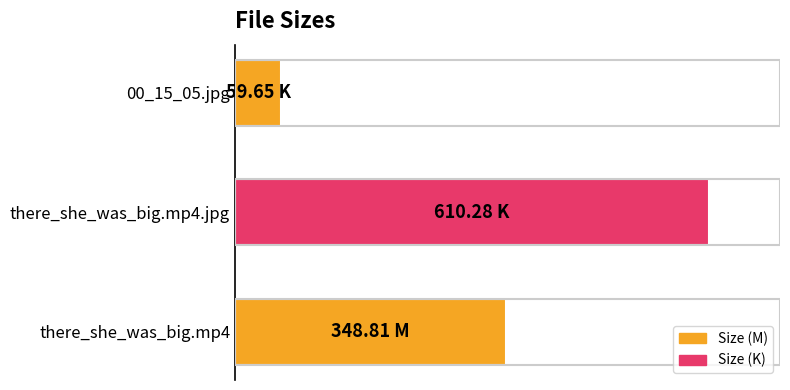

List the labels in order of value, largest first.

there_she_was_big.mp4.jpg, there_she_was_big.mp4, 00_15_05.jpg